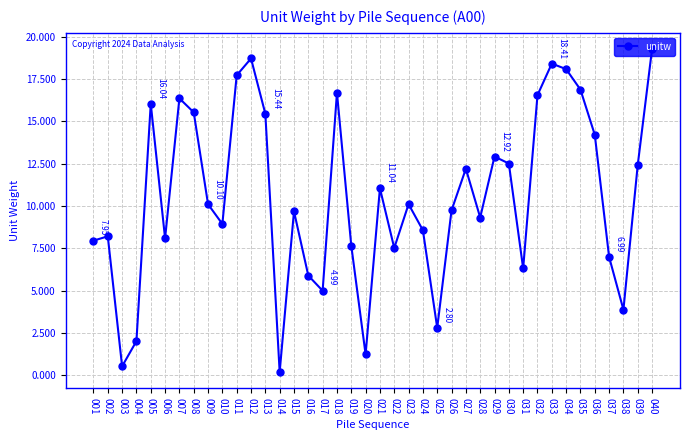

The value at 008 is 15.5. True or false?

True